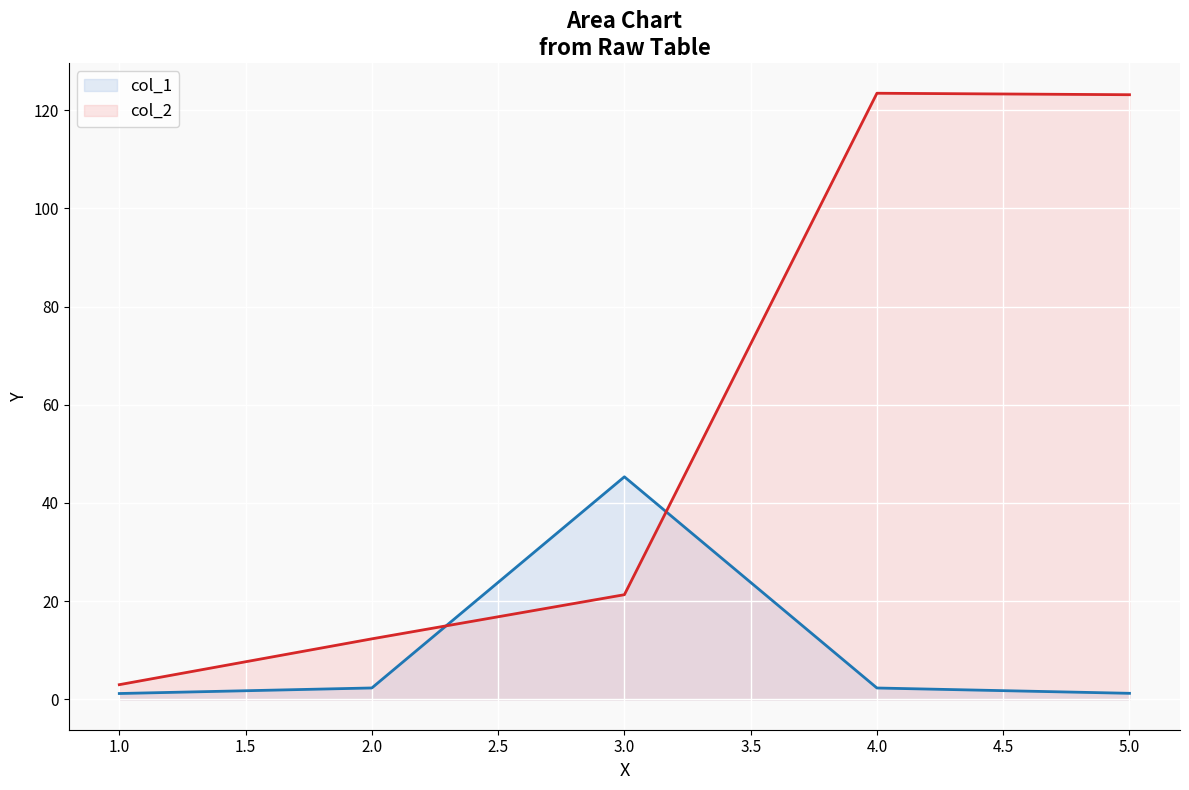

What is the value of the col_2 point at the 2nd from the left?

12.3